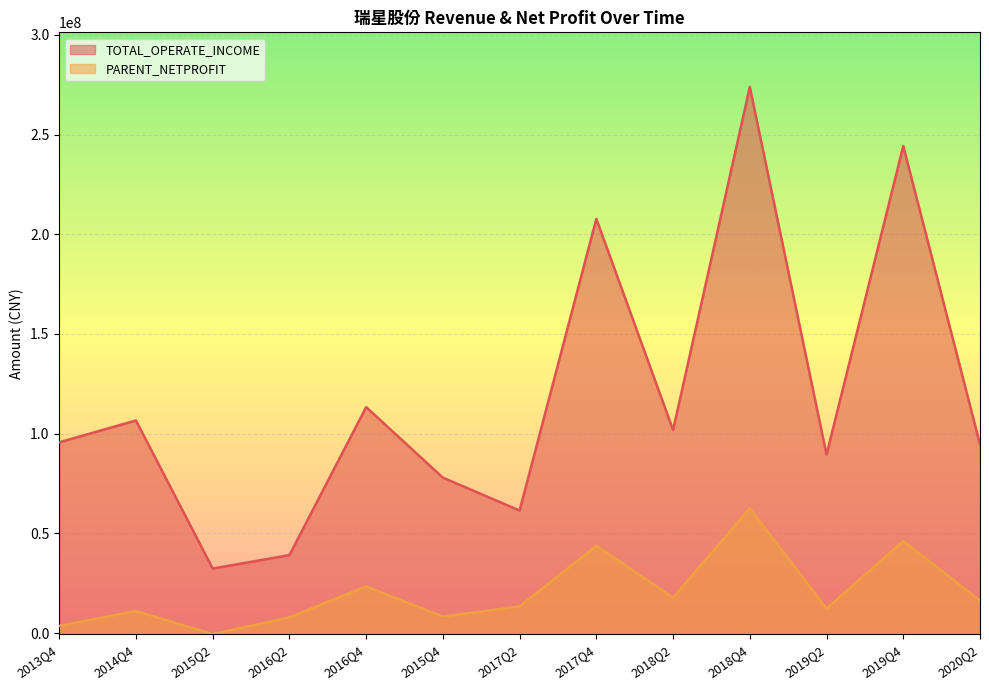

The value of TOTAL_OPERATE_INCOME at 2017Q2 is 16003799.7. True or false?

False